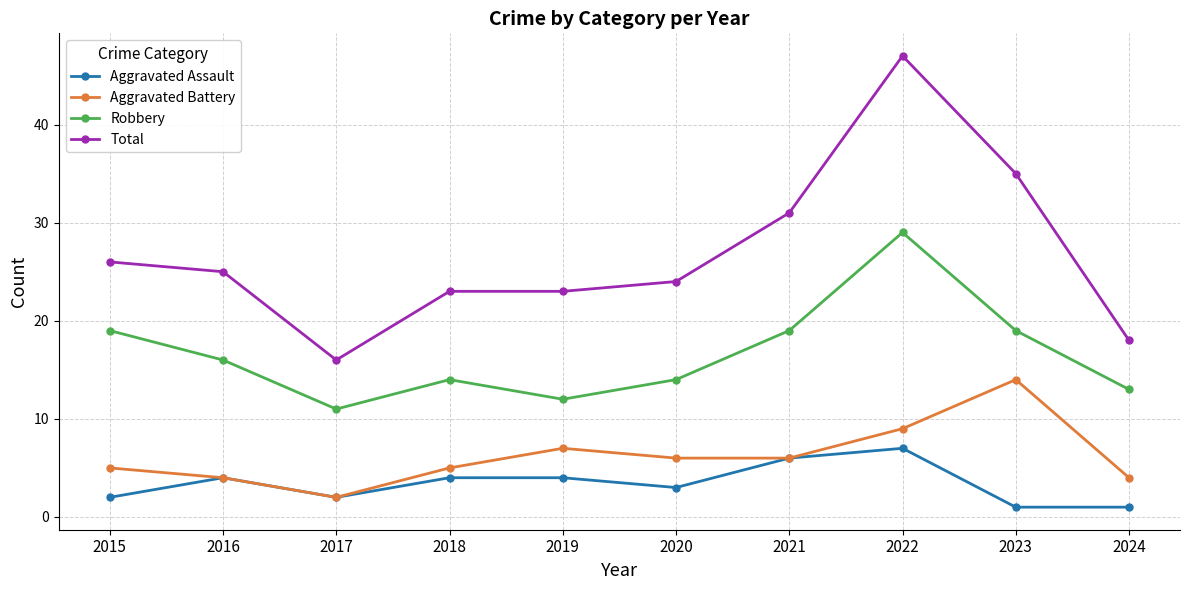

True or false: Robbery and Total cross at least once.

False